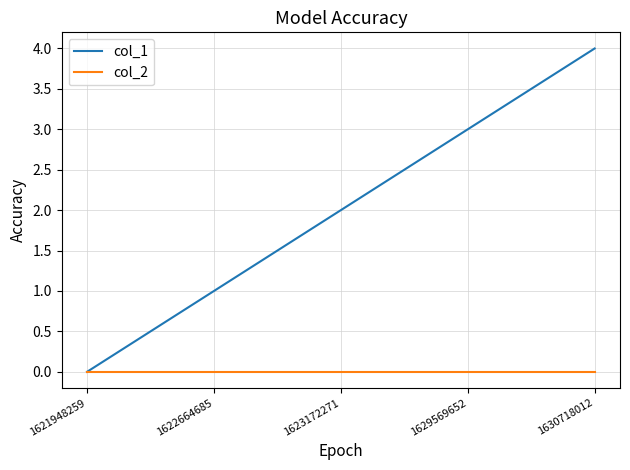

Between 1622664685 and 1630718012, which series saw the biggest shift?

col_1